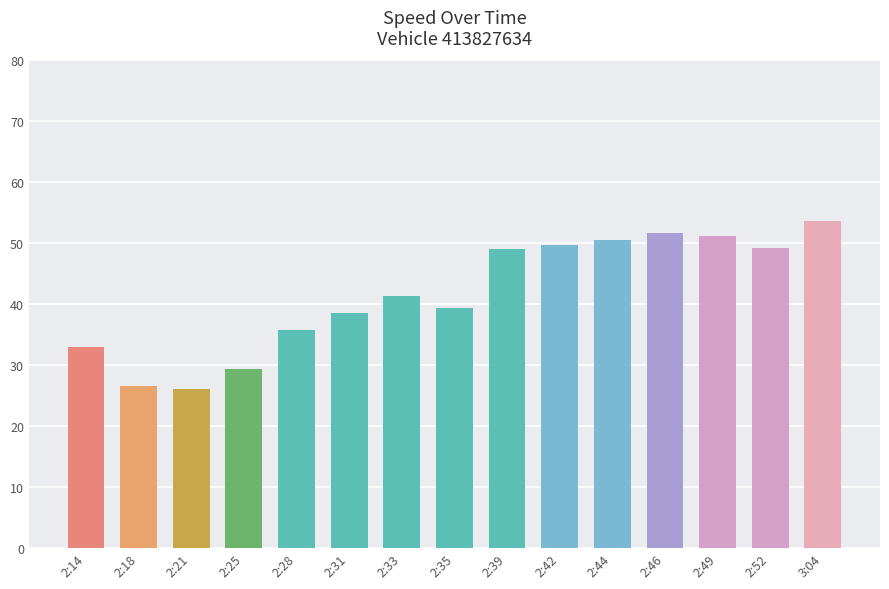

What position from the right is 2:21?

13